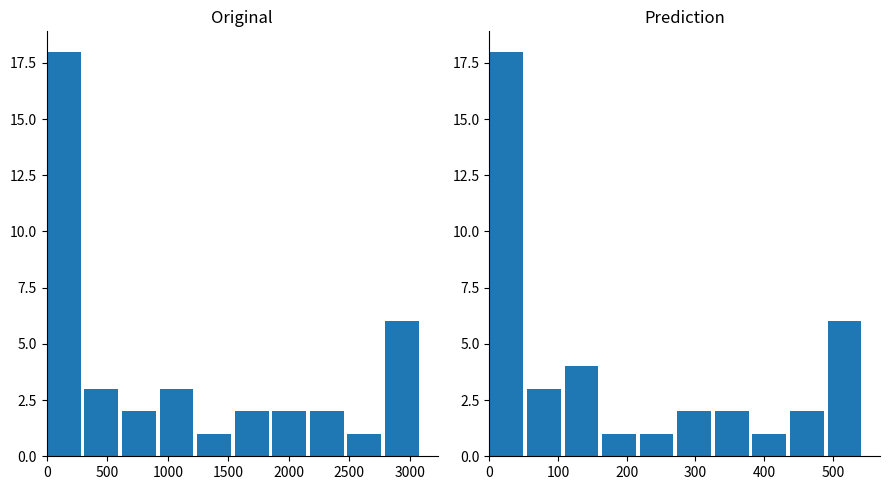

How many data points does each series have?

10